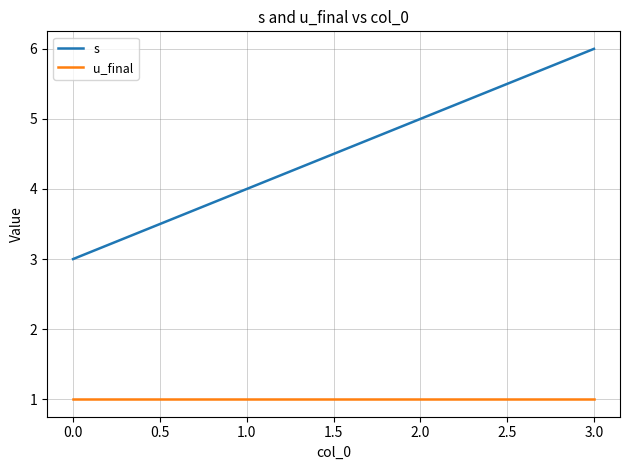

The value of u_final at 0.0 is 1. True or false?

True